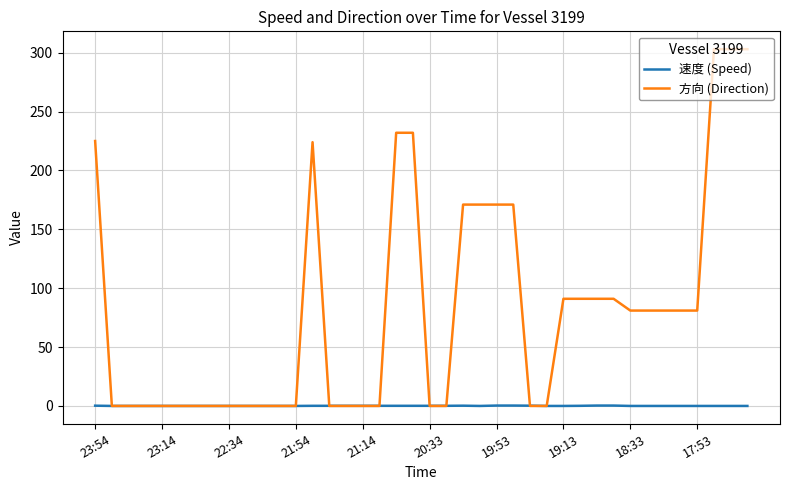

How many categories are shown in the chart?

40